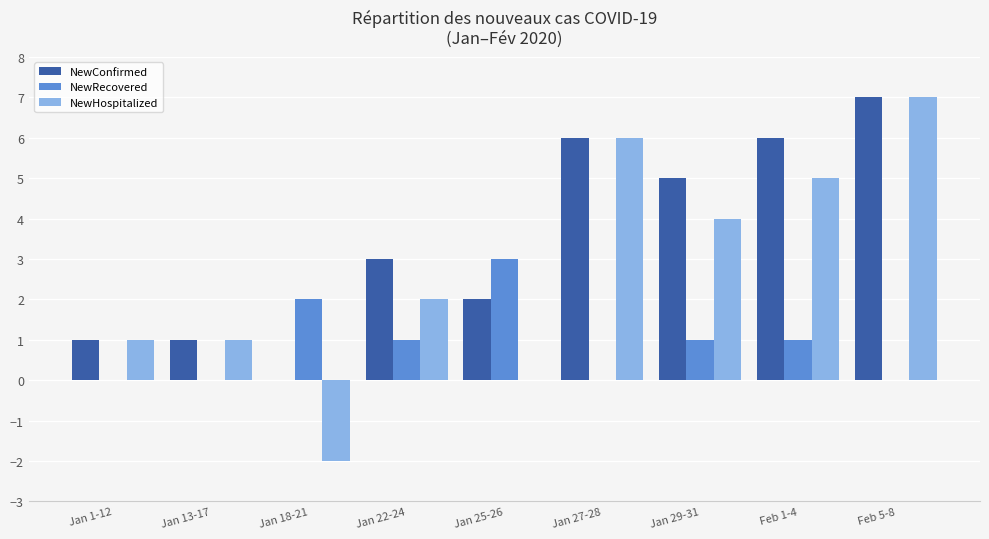

The value of NewConfirmed at Jan 18-21 is -3. True or false?

False